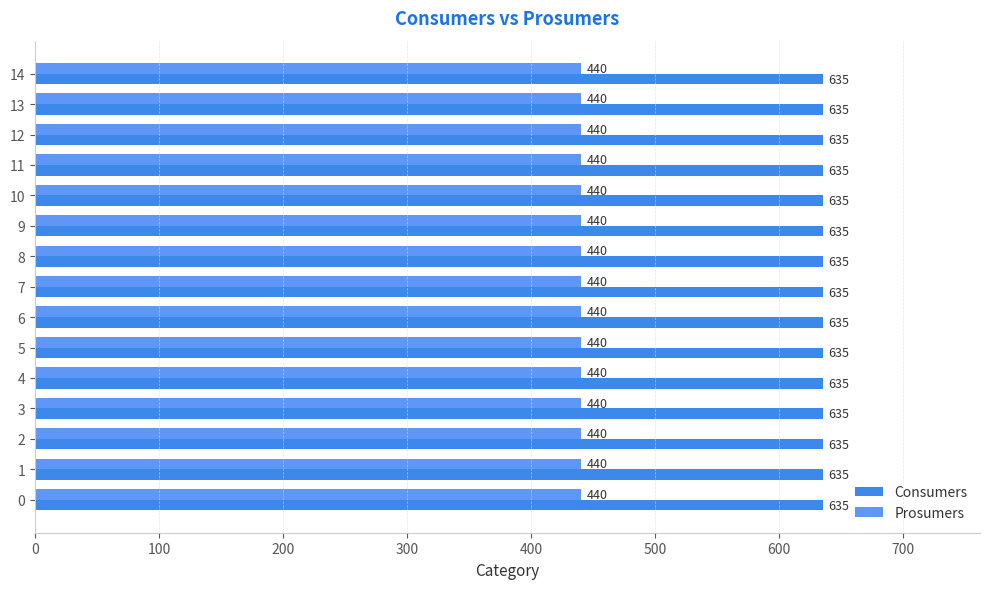

How many data points does each series have?

15